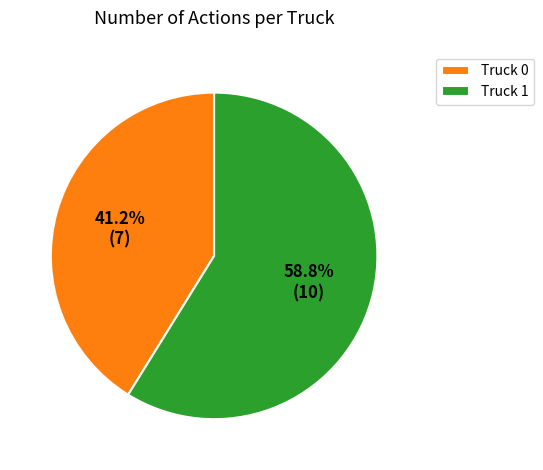

To the nearest percent, what percentage of the pie is Truck 1?

59%